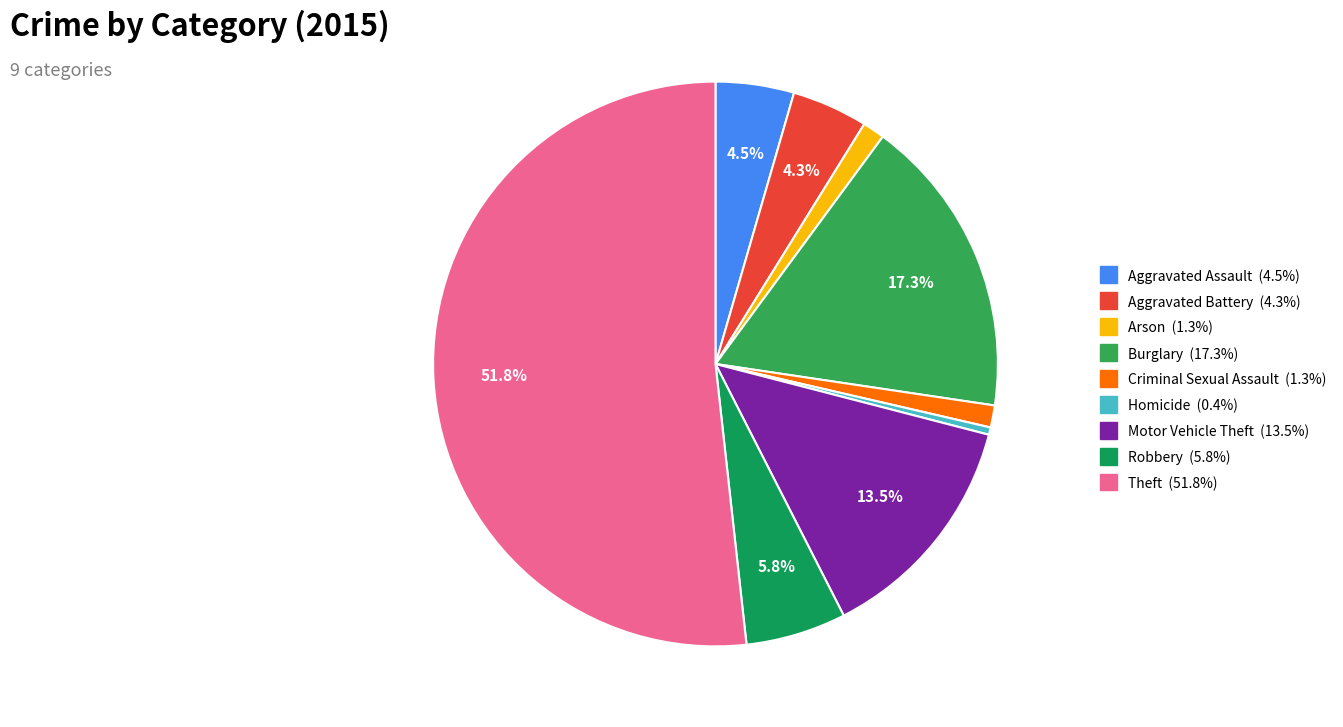

Does Aggravated Battery represent more than half of the total?

No